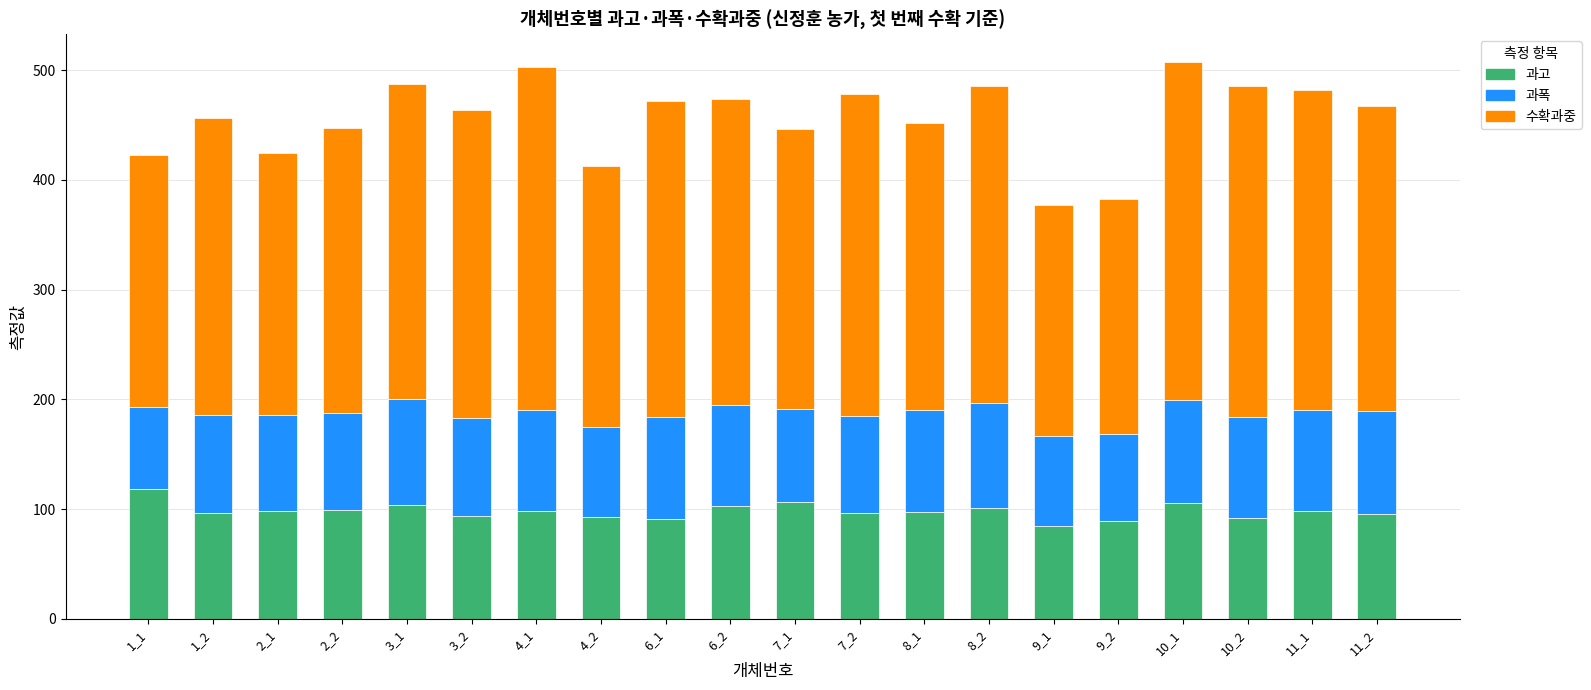

The value of 과고 at 10_1 is 160.4. True or false?

False